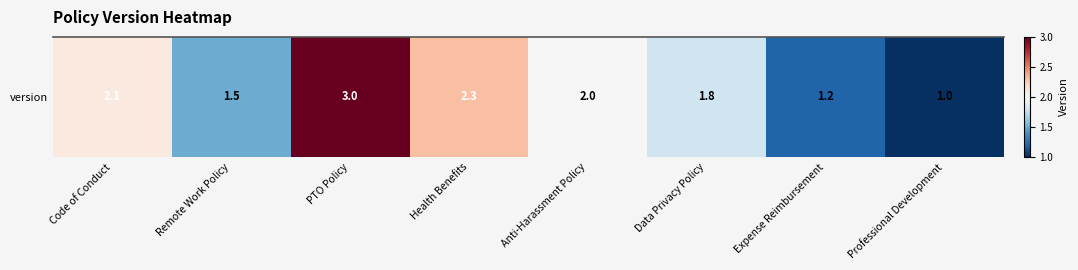

What is the change in value from Health Benefits to Professional Development?

-1.3